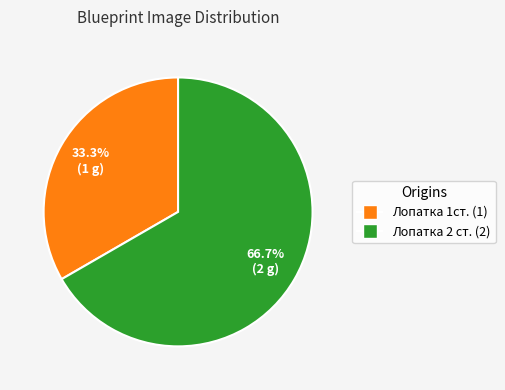

Which slice is the largest?

Лопатка 2 ст. (2)